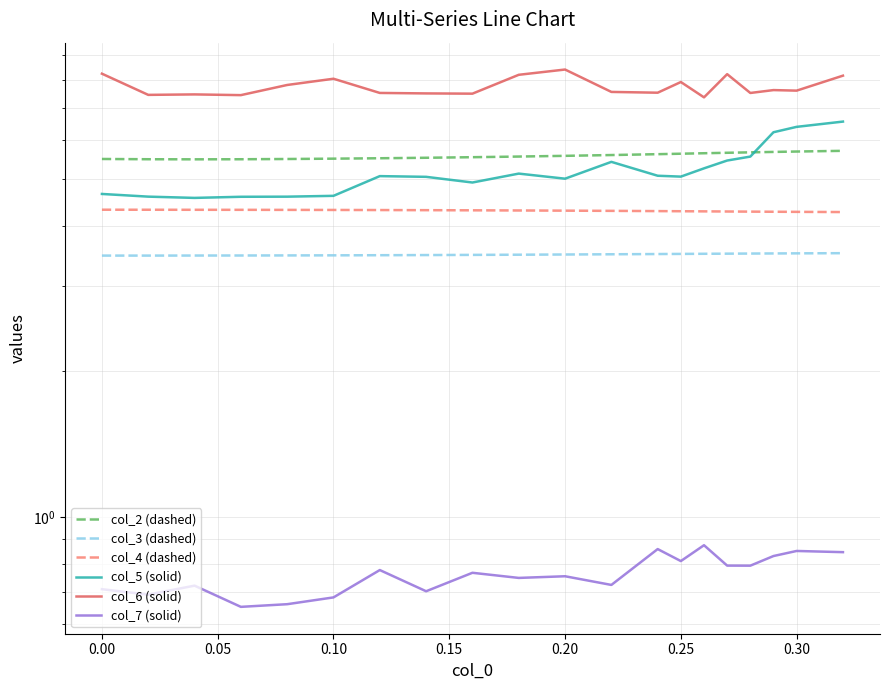

Reading left to right, transcribe all the data shown in this chart.

col_2 (dashed): 5.5	5.5	5.5	5.5	5.5	5.5	5.5	5.5	5.5	5.6	5.6	5.6	5.6	5.6	5.6	5.7	5.7	5.7	5.7	5.7
col_3 (dashed): 3.5	3.5	3.5	3.5	3.5	3.5	3.5	3.5	3.5	3.5	3.5	3.5	3.5	3.5	3.5	3.5	3.5	3.5	3.5	3.5
col_4 (dashed): 4.3	4.3	4.3	4.3	4.3	4.3	4.3	4.3	4.3	4.3	4.3	4.3	4.3	4.3	4.3	4.3	4.3	4.3	4.3	4.3
col_5 (solid): 4.7	4.6	4.6	4.6	4.6	4.6	5.1	5.0	4.9	5.1	5.0	5.4	5.1	5.1	5.3	5.5	5.6	6.2	6.4	6.6
col_6 (solid): 8.2	7.5	7.5	7.4	7.8	8.0	7.5	7.5	7.5	8.2	8.4	7.6	7.5	7.9	7.4	8.2	7.5	7.6	7.6	8.2
col_7 (solid): 0.7	0.7	0.7	0.7	0.7	0.7	0.8	0.7	0.8	0.7	0.8	0.7	0.9	0.8	0.9	0.8	0.8	0.8	0.9	0.8